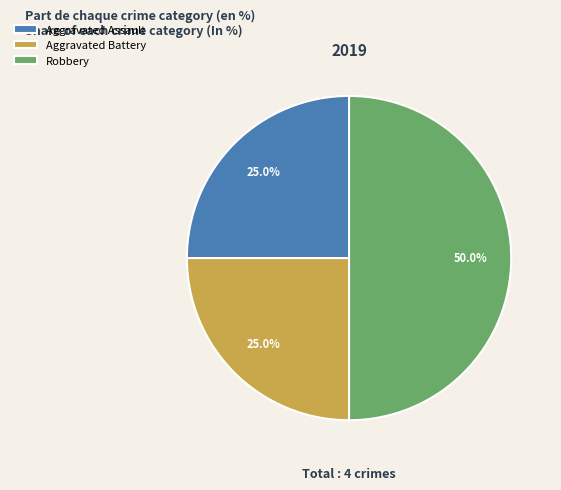

True or false: Aggravated Assault accounts for 19% of the total.

False